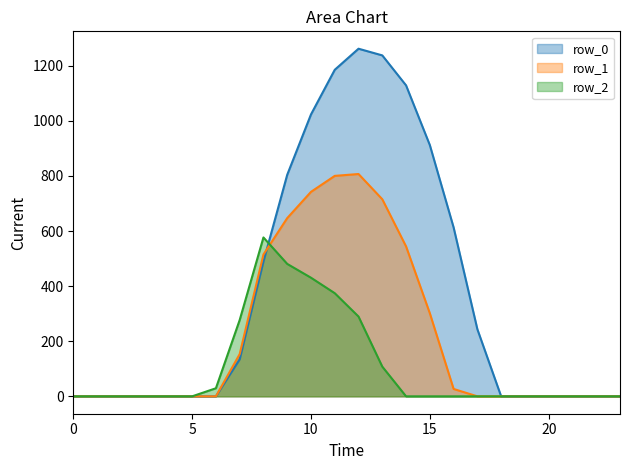

What is the sum of all row_0_line values?

9032.0